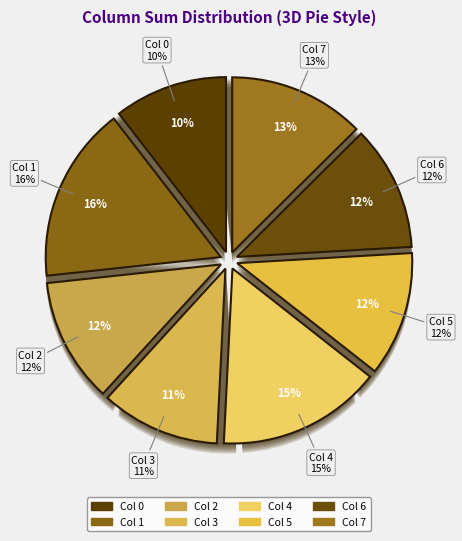

Which category has the biggest portion of the pie?

Col 1